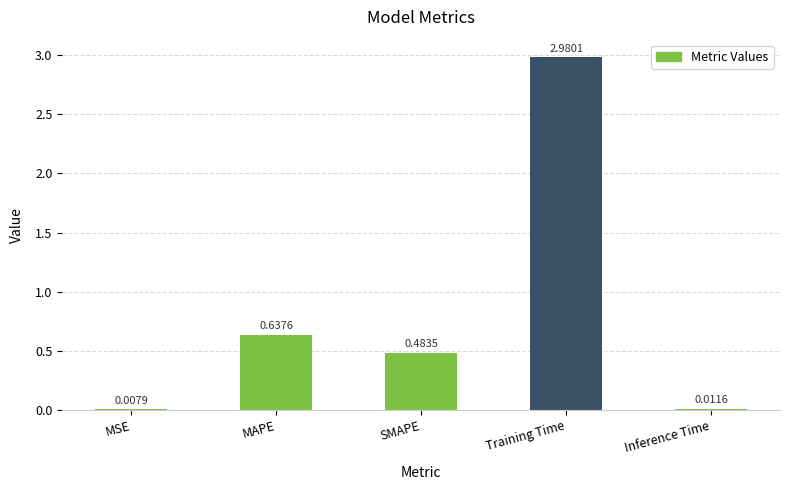

Are the bars horizontal?

No